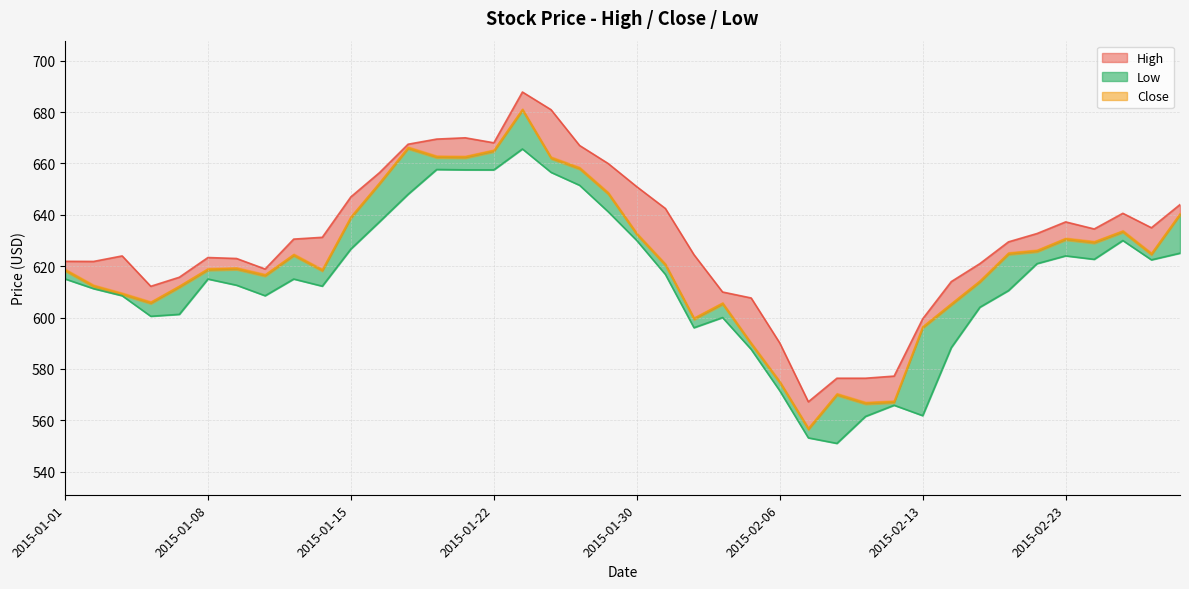

What is the label of the 19th point from the right?

2015-02-02